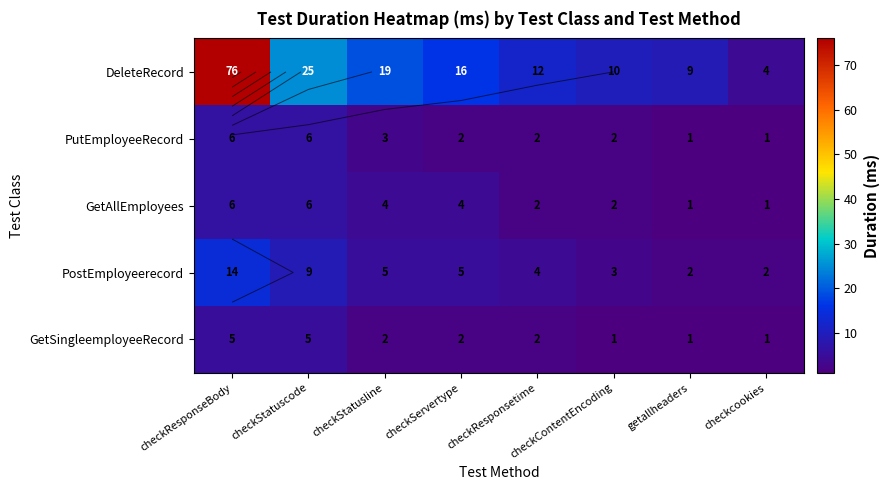

The value of GetAllEmployees at checkStatusline is 6. True or false?

False